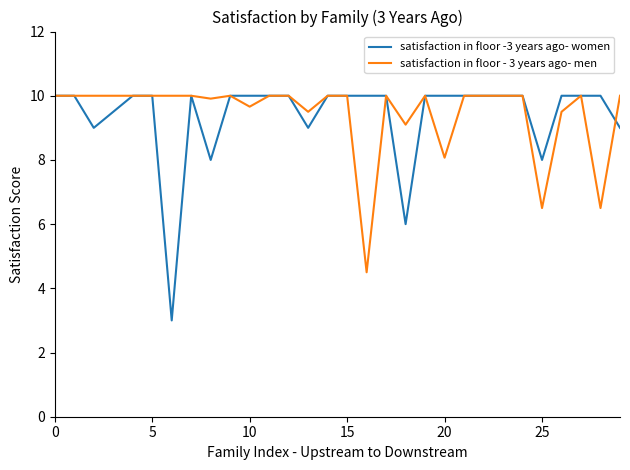

What is the lowest value of the satisfaction in floor - 3 years ago- men series?

4.5